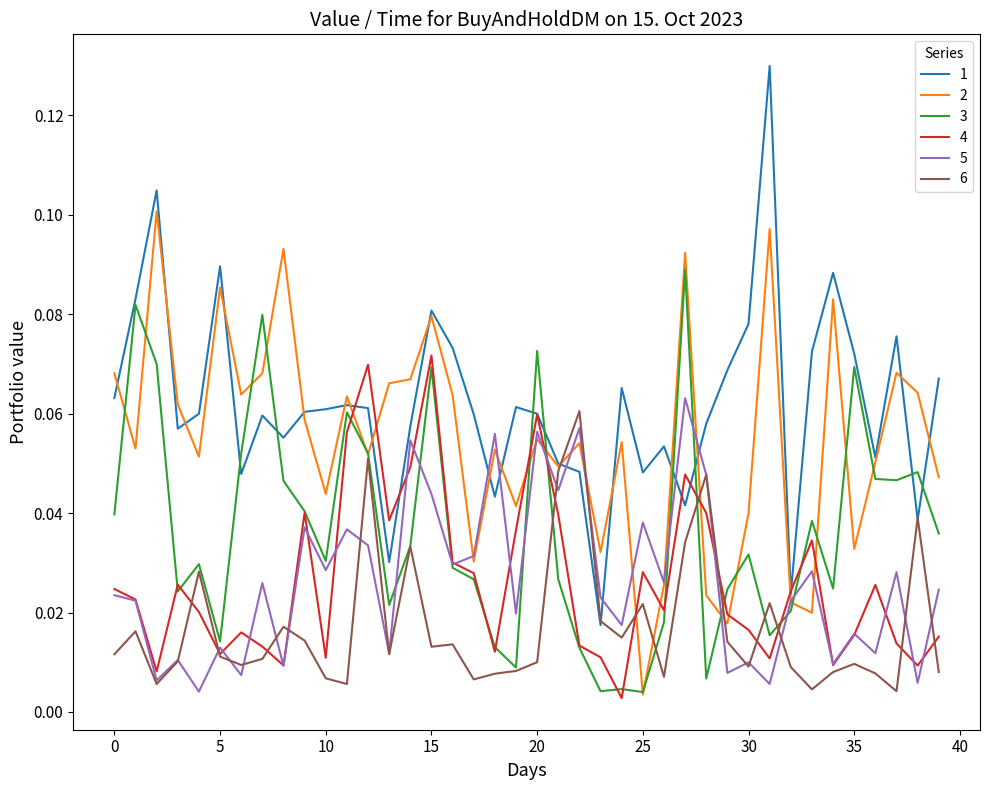

In 1, how many points are higher than both neighbors (excluding endpoints)?

11